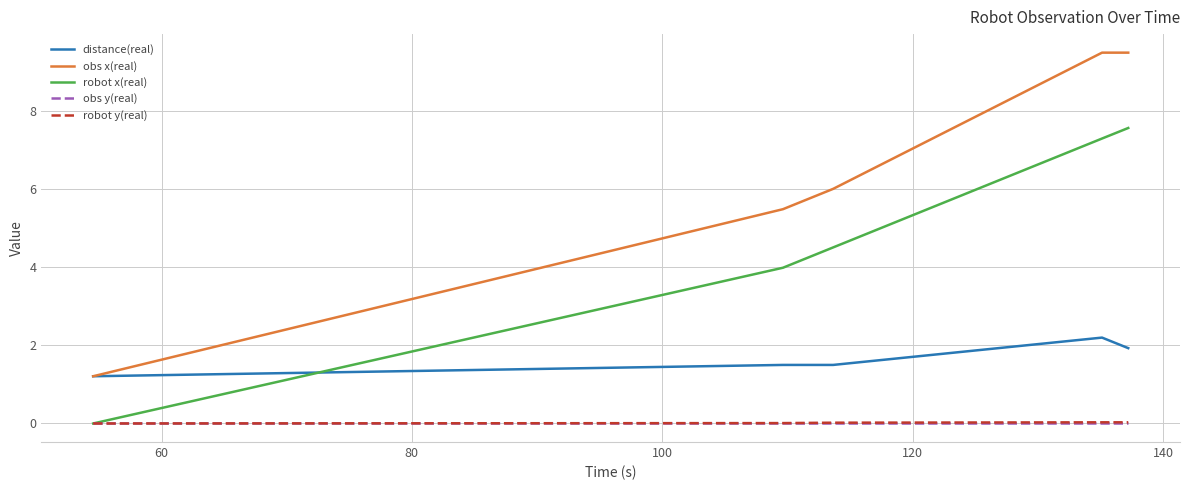

Which series has the largest total across all categories?

obs x(real)